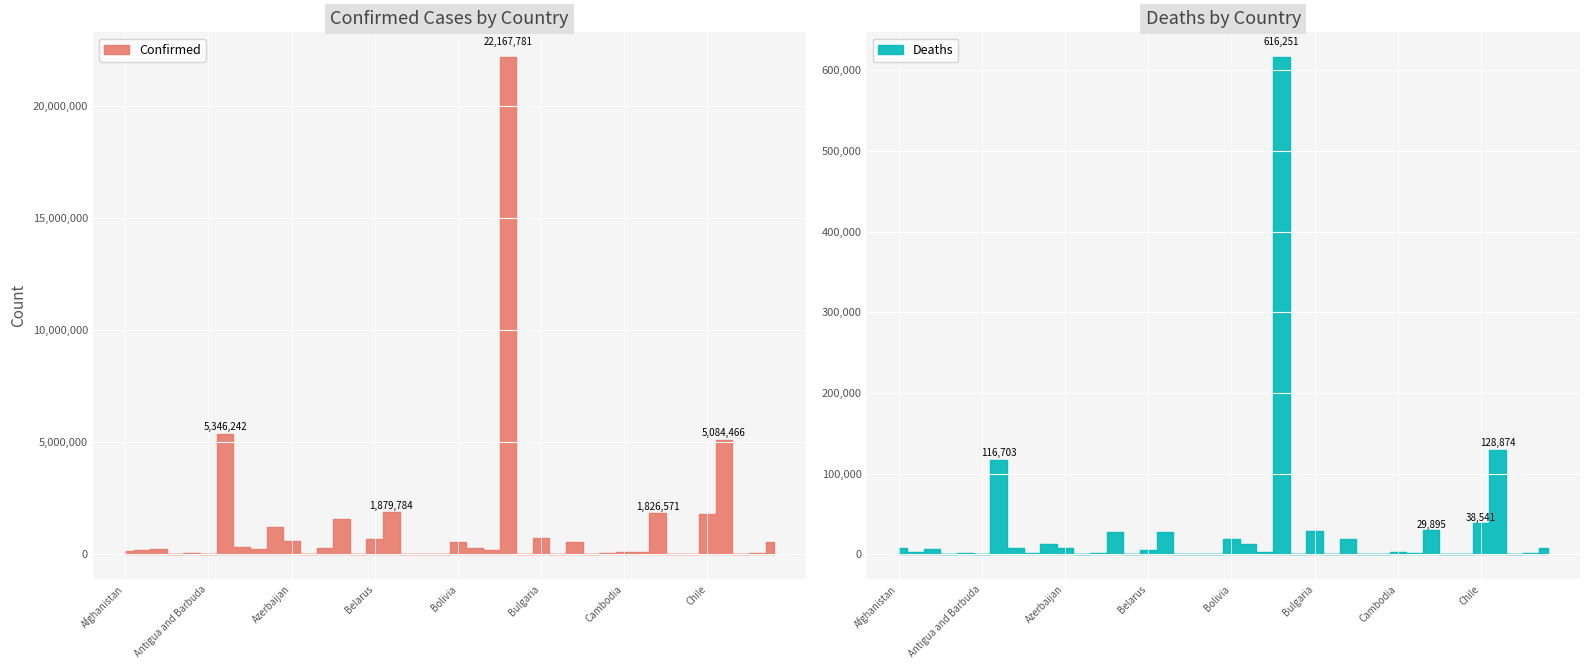

What is the total value across all series at Belgium?

1907144